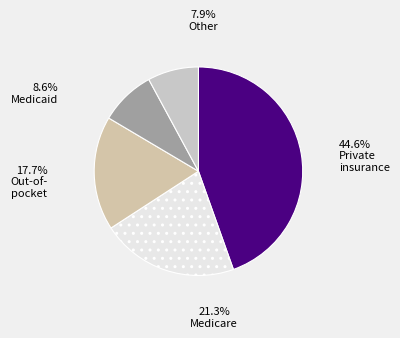

Is there any slice that represents more than half of the pie?

No